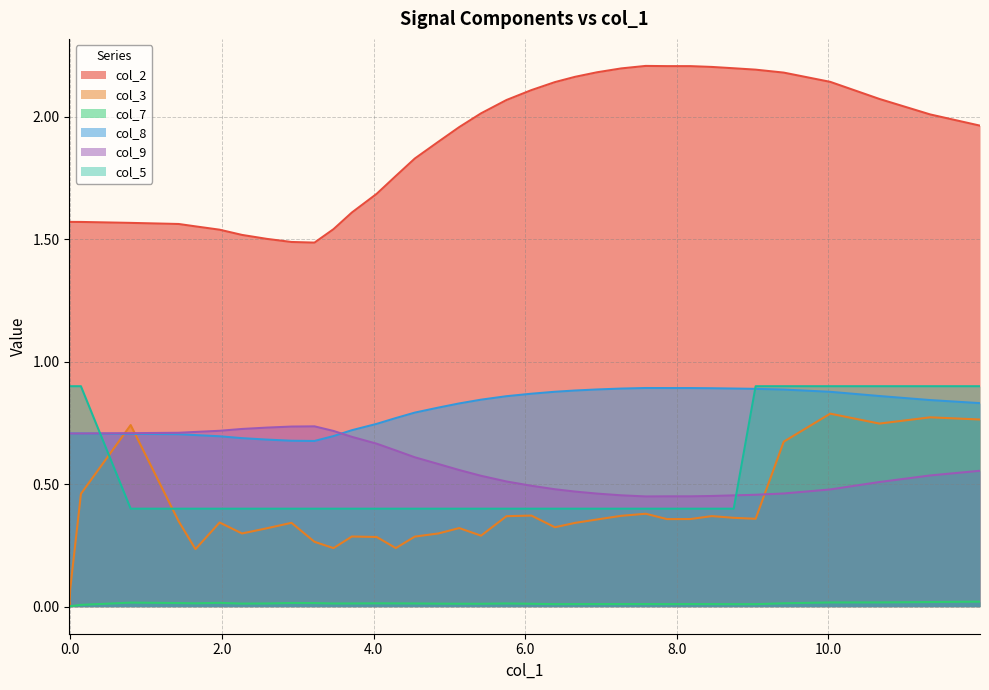

Which series ends up on top after the final intersection of col_9 and col_5?

col_5